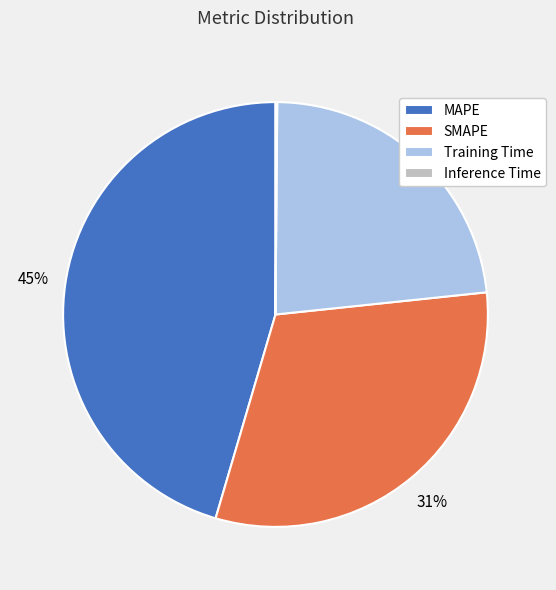

True or false: SMAPE accounts for 38% of the total.

False